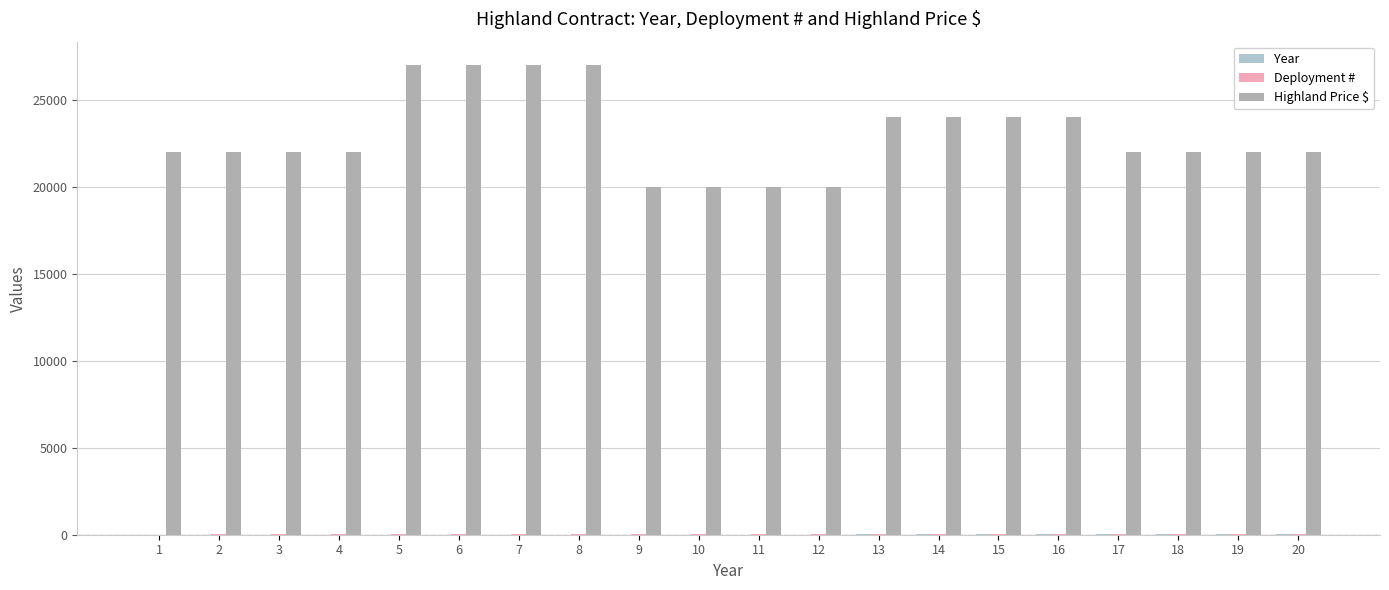

What is the smallest value displayed?

1